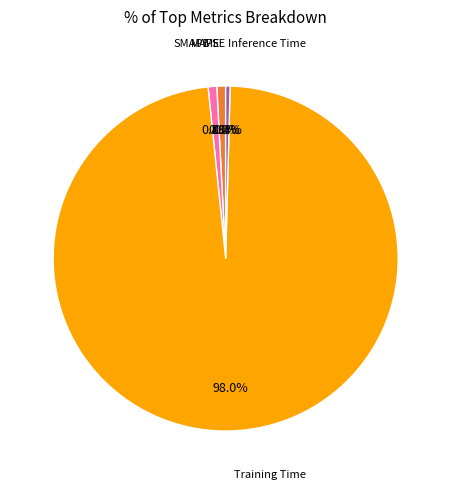

What is the largest slice in the pie chart?

Training Time